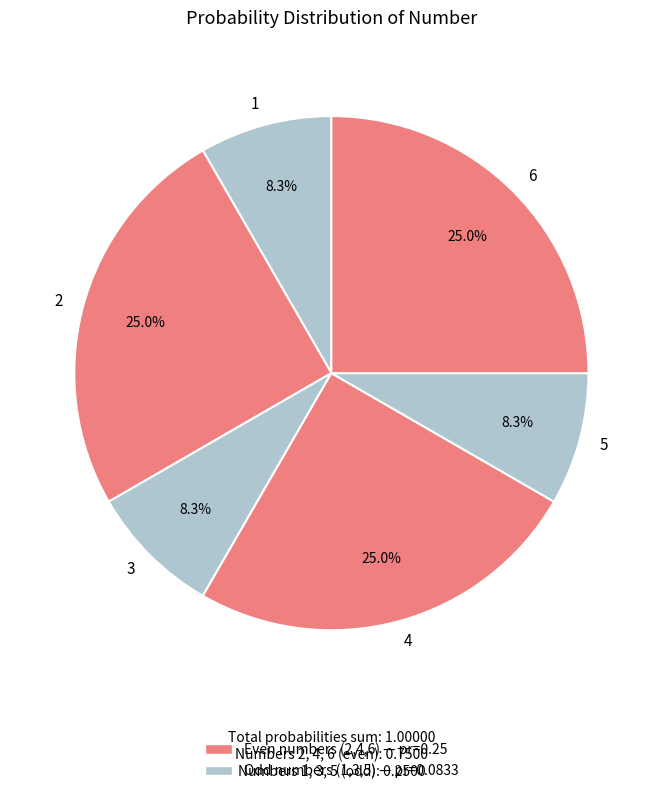

To the nearest percent, what percentage of the pie is 2?

25%